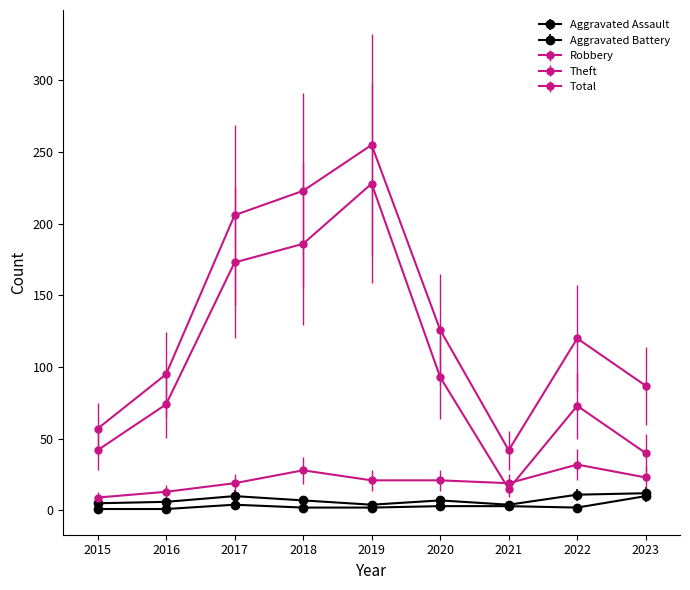

List the series in order of their peak value, highest first.

Total, Theft, Robbery, Aggravated Battery, Aggravated Assault